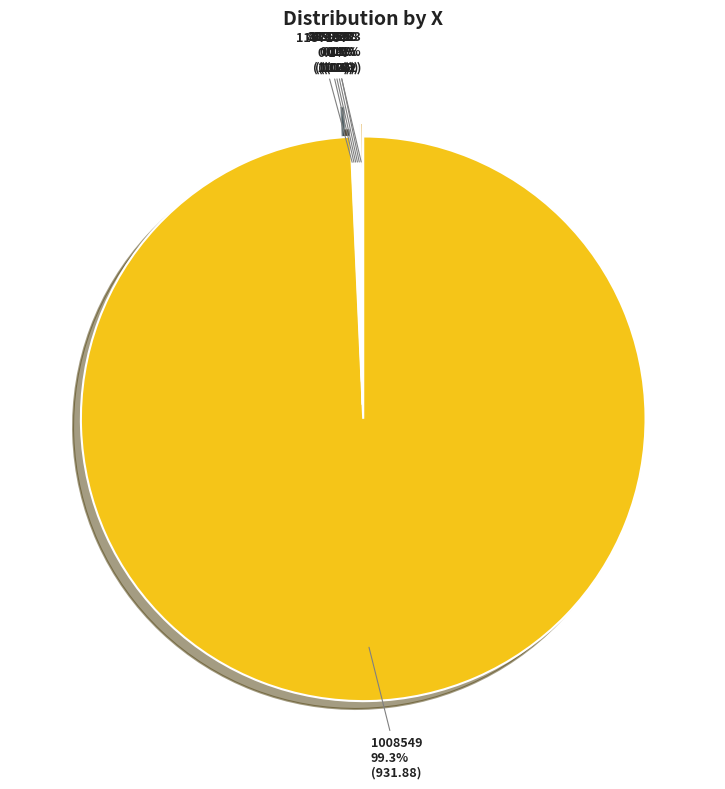

Does any single category account for the majority?

Yes